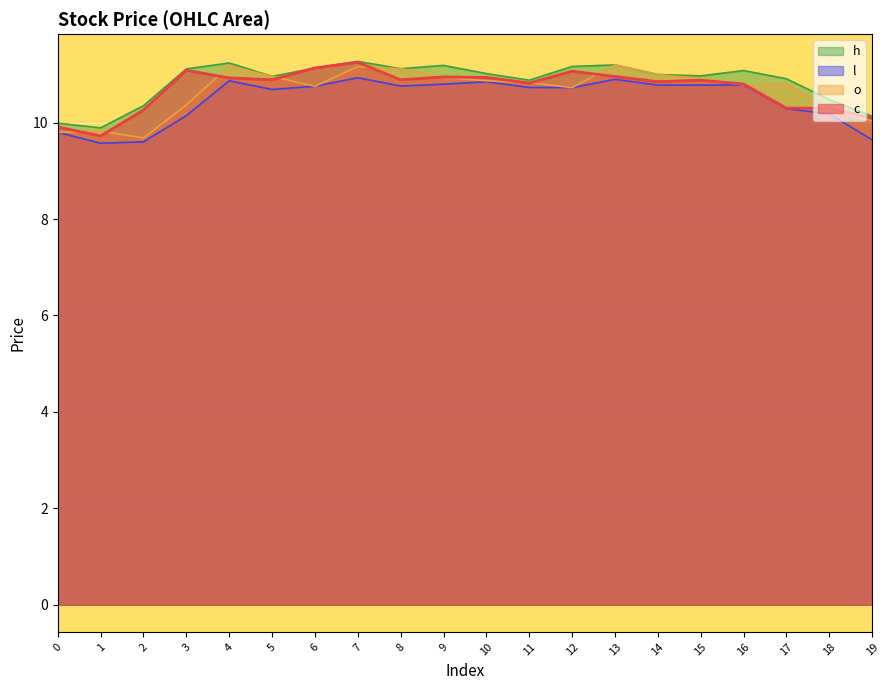

True or false: c and h intersect in this chart.

False